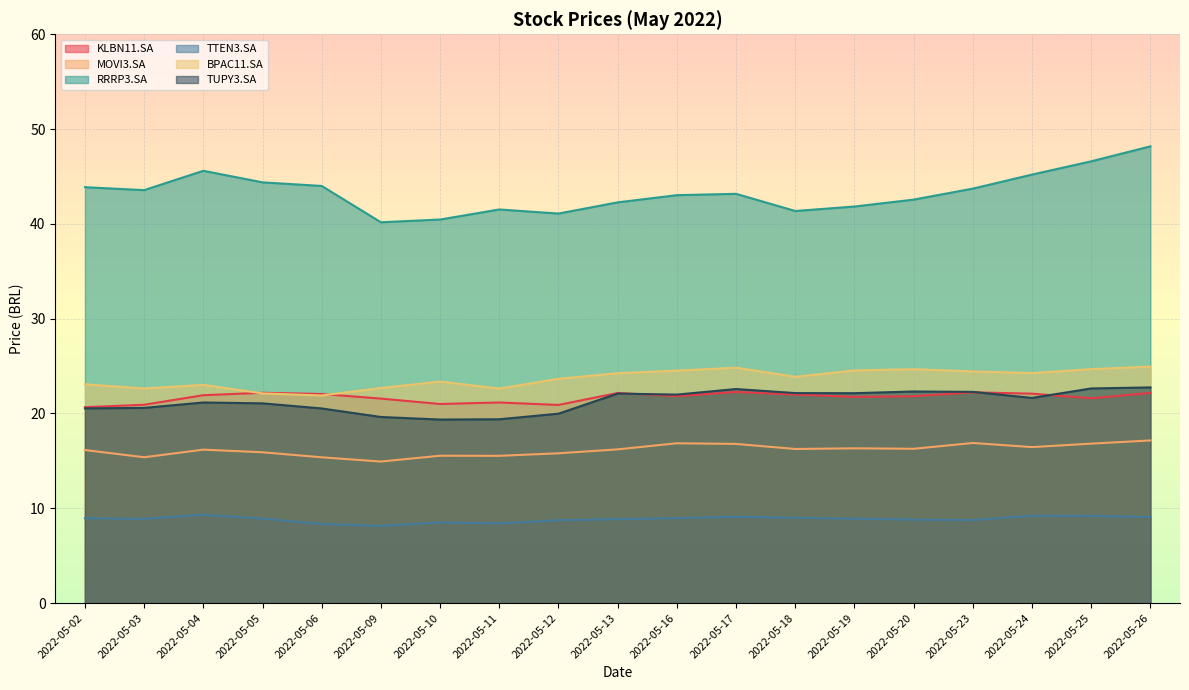

What is the greatest value displayed?

48.2